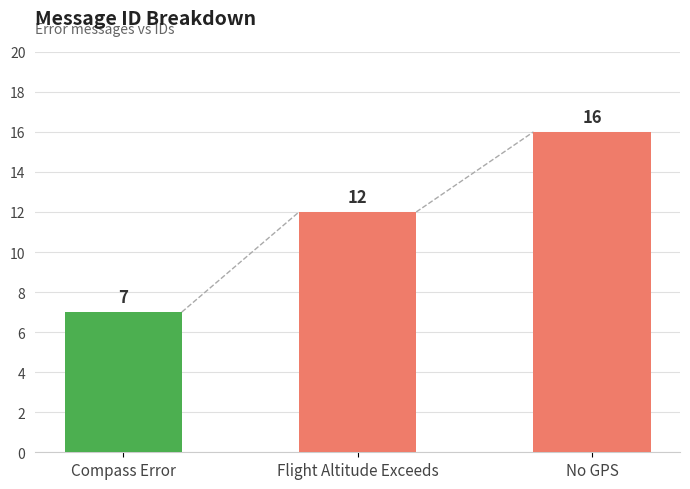

What is the average value?

12